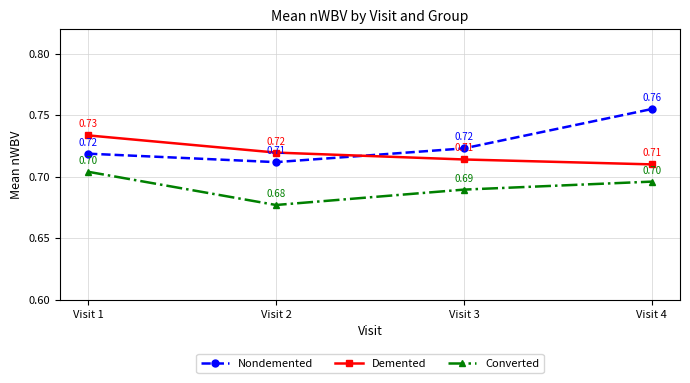

What is the sum of all Converted values?

2.8